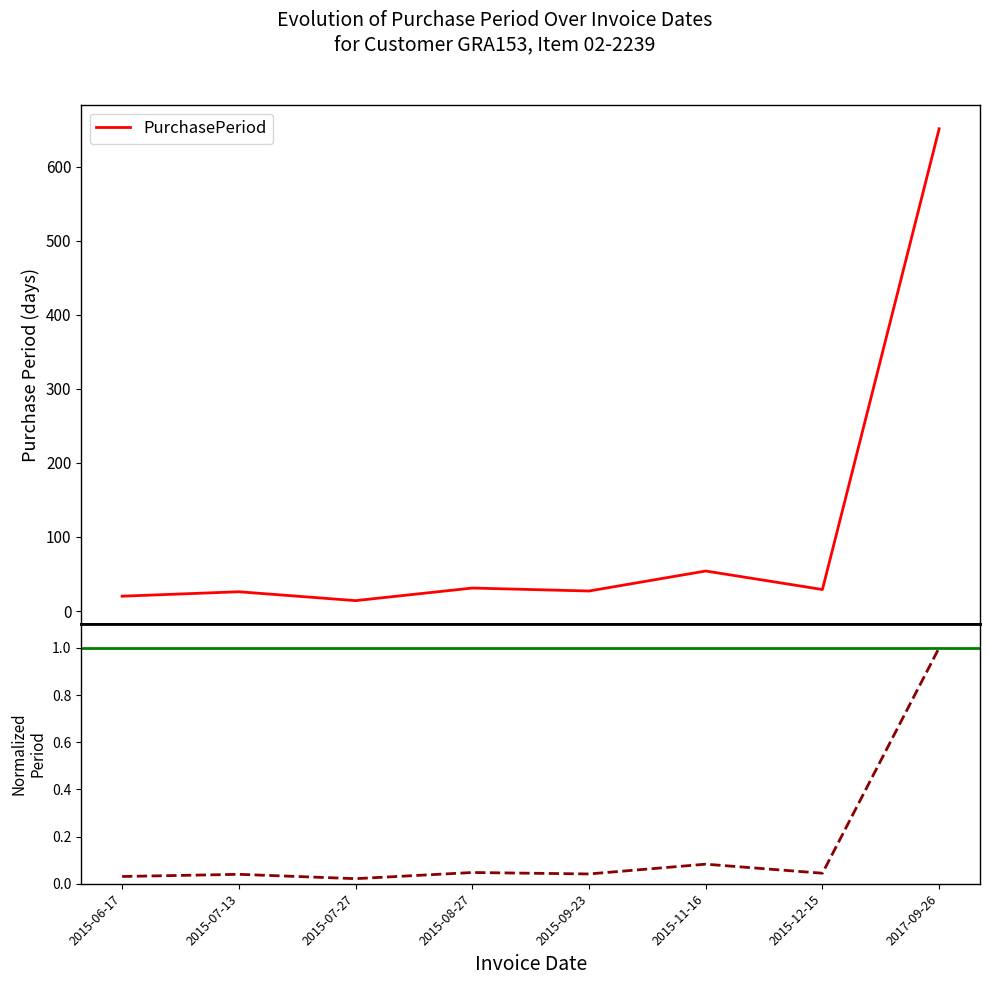

Which category has the highest value across all series?

2017-09-26